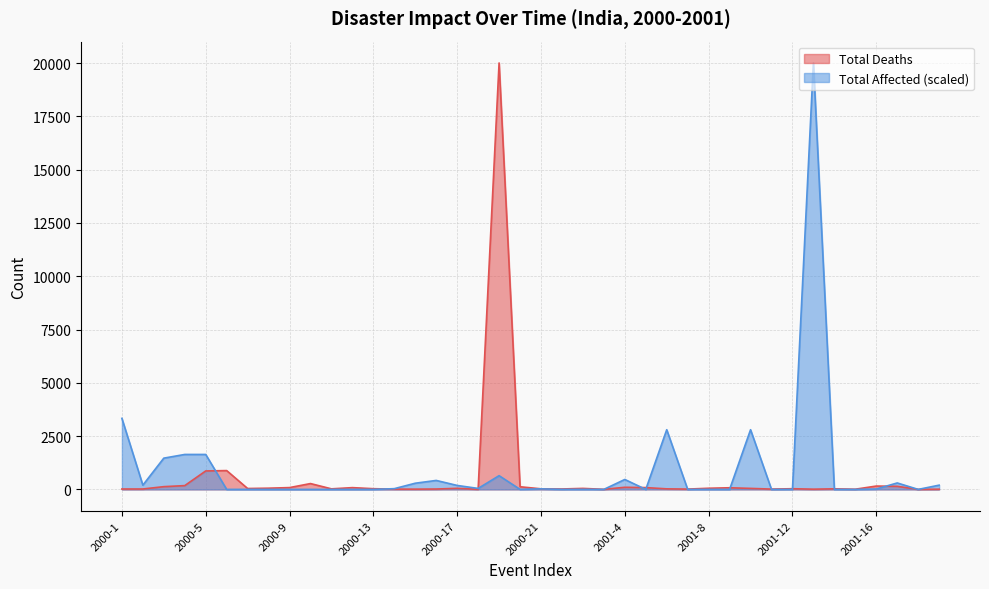

At which category does Total Deaths reach its first local valley?

2000-7